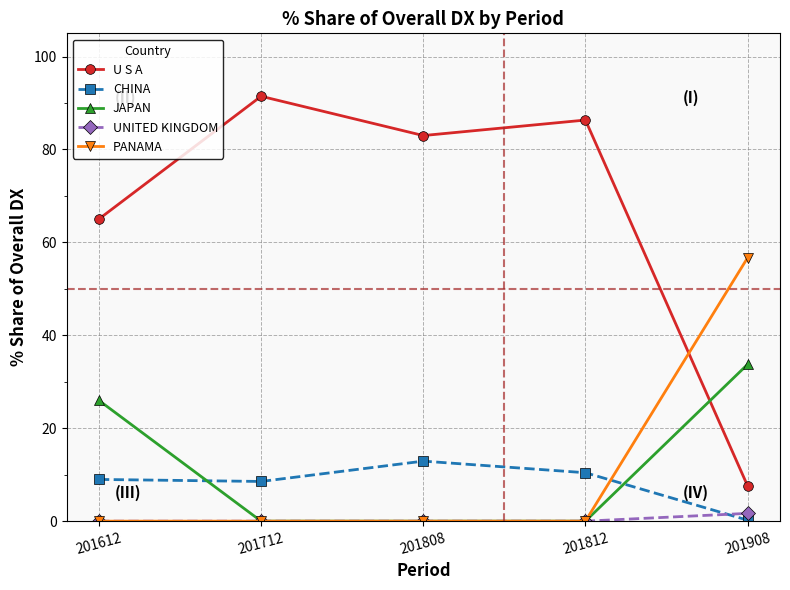

At how many categories does at least one series exceed 6?

5